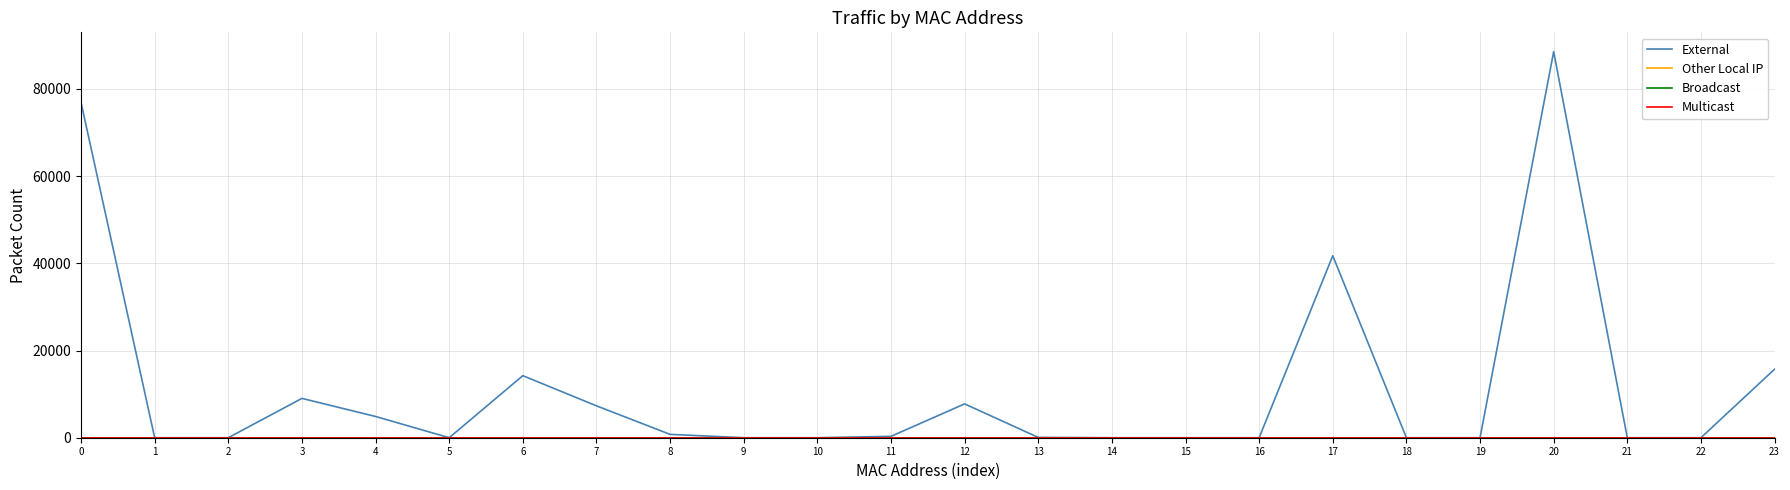

Between 1 and 14, which series saw the biggest shift?

External